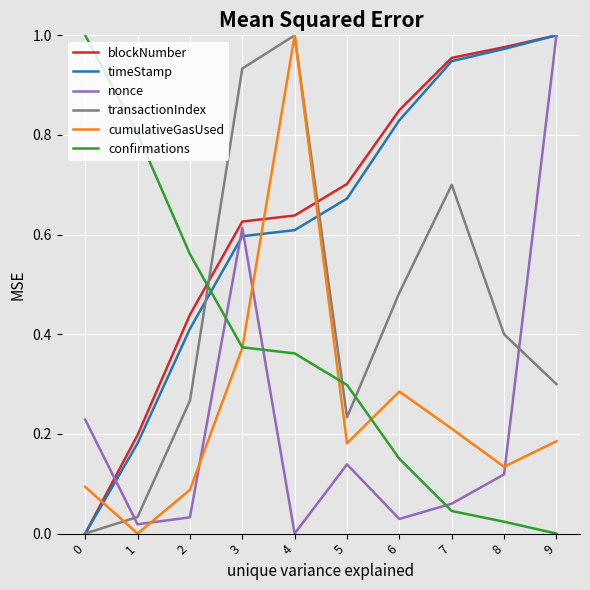

Does the chart have visible grid lines?

Yes